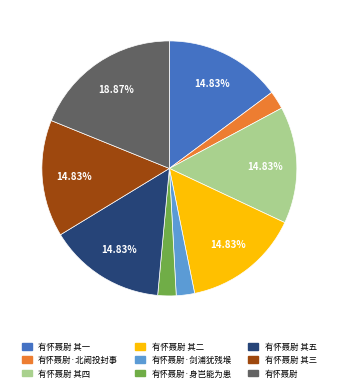

Is there a majority slice in this chart?

No